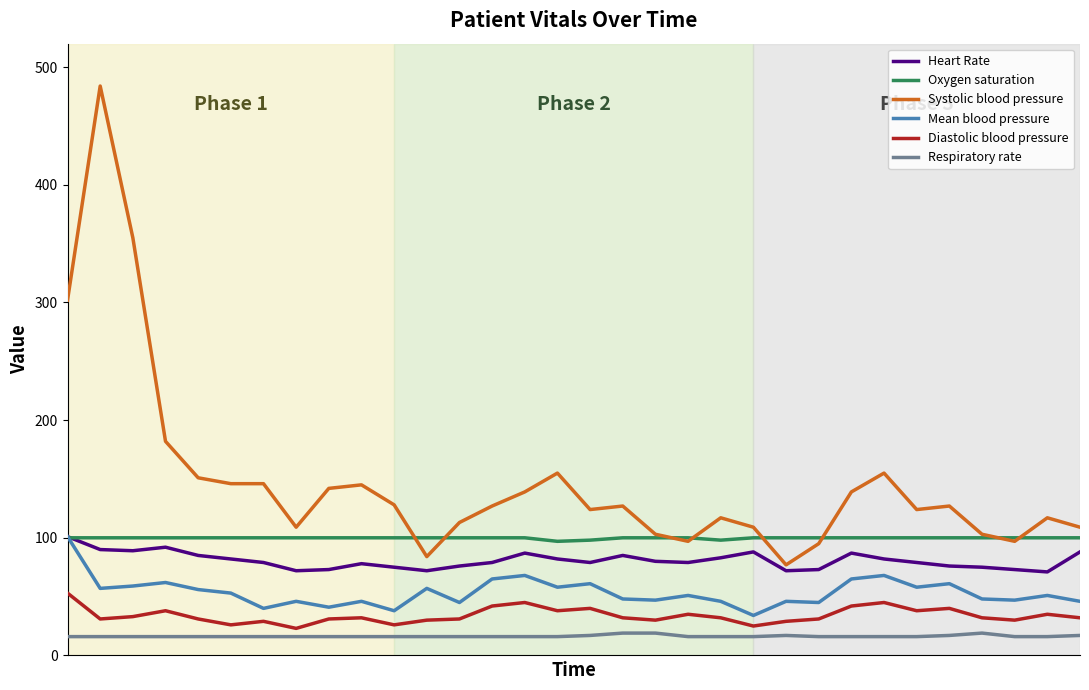

In Mean blood pressure, how many points are lower than both neighbors (excluding endpoints)?

11